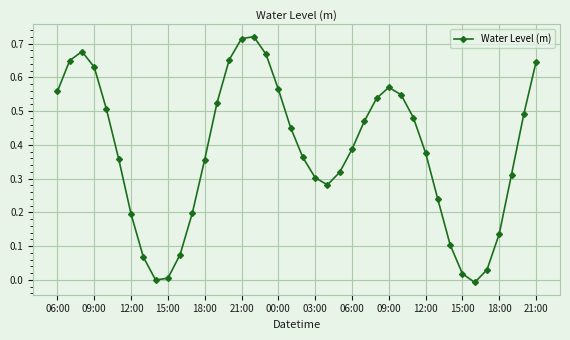

How many interior local peaks (higher than both neighbors) does the data have?

3